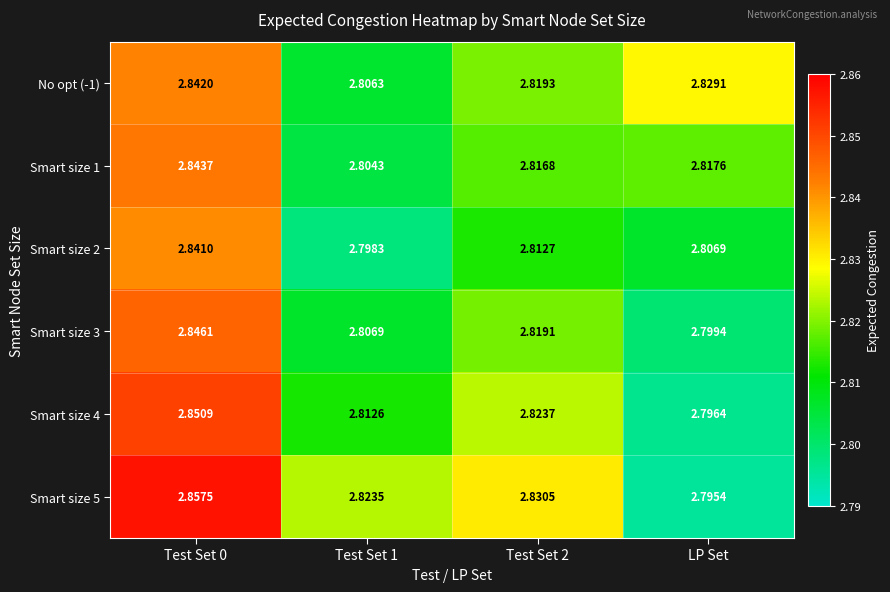

Which category has the lowest value across all series?

LP Set